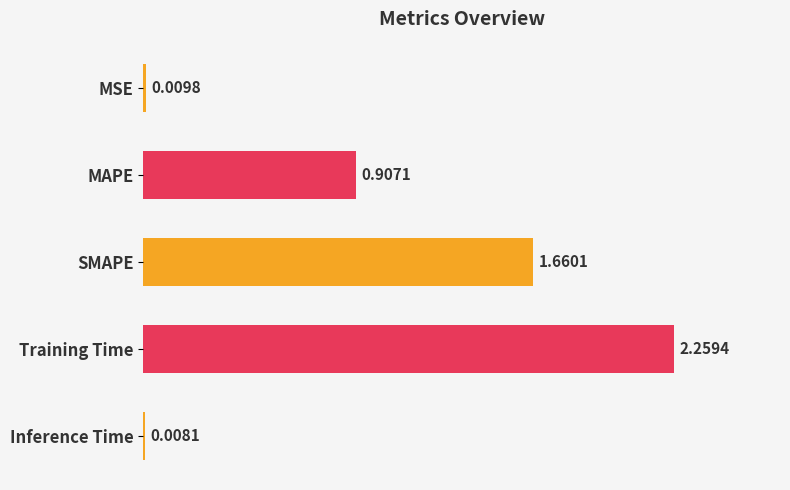

Where is the data nearest to the value 1?

MAPE